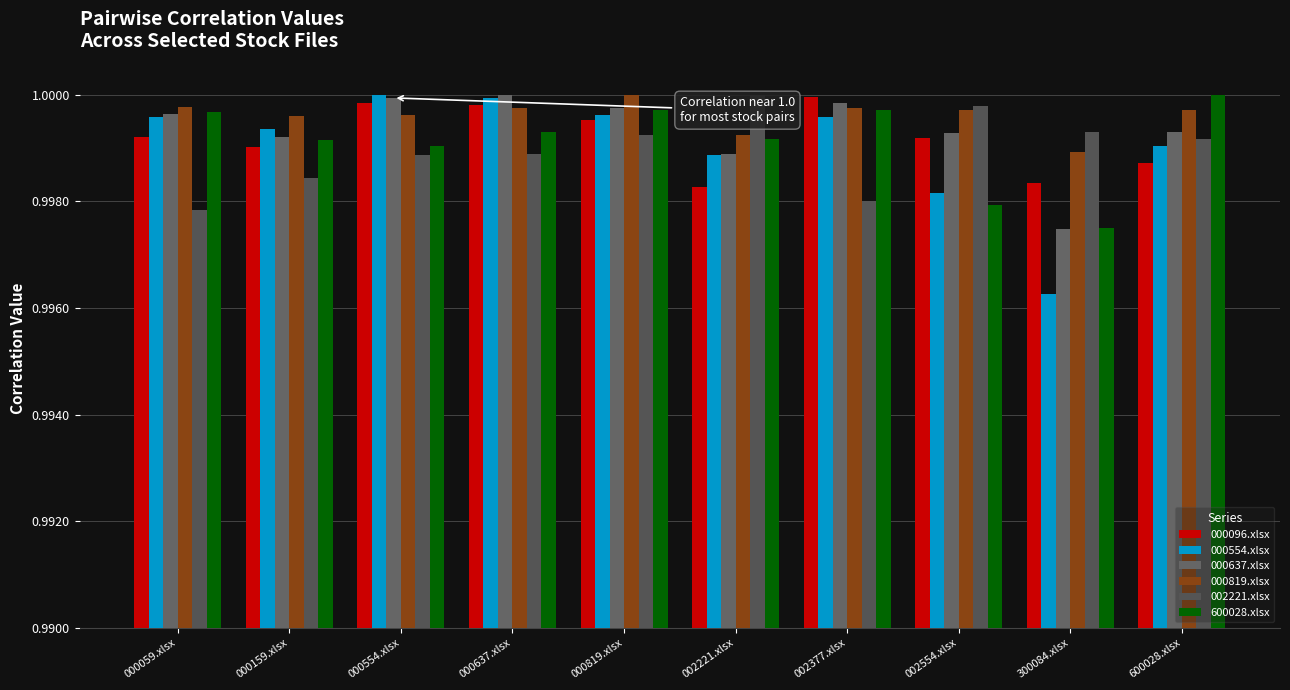

What is the label of the 10th bar from the right?

000059.xlsx